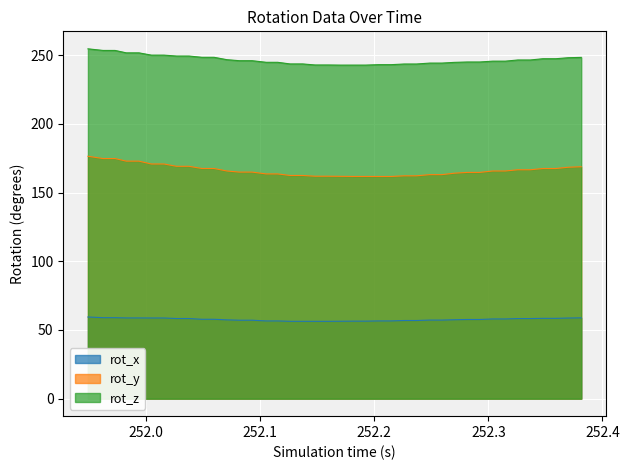

At which label does rot_y reach its peak?

251.9488